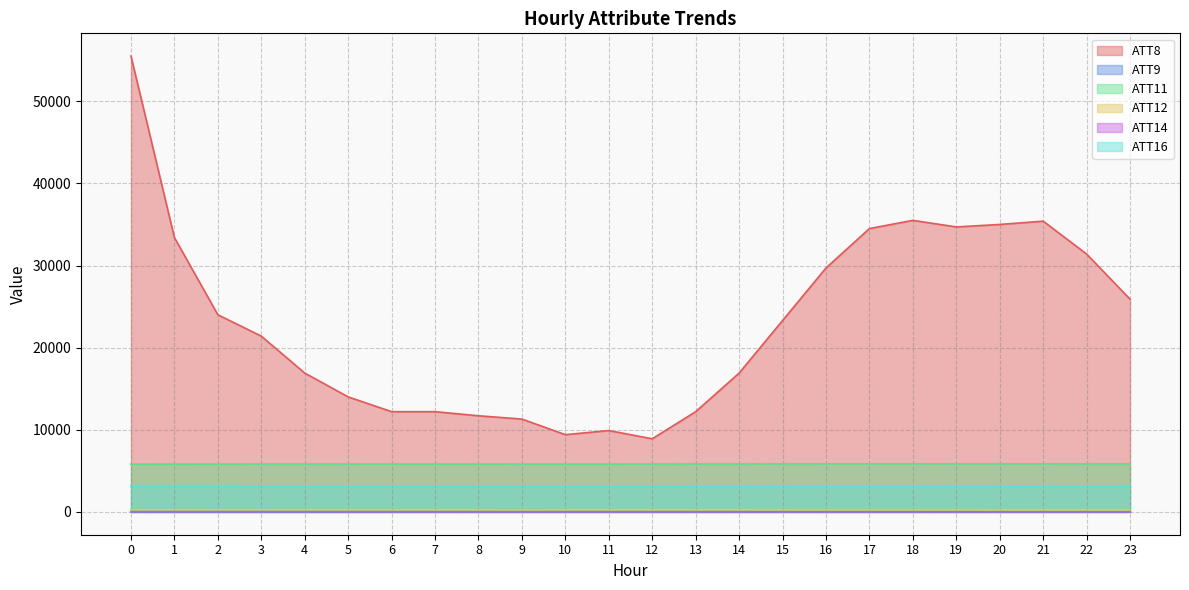

True or false: ATT14 and ATT11 intersect in this chart.

False